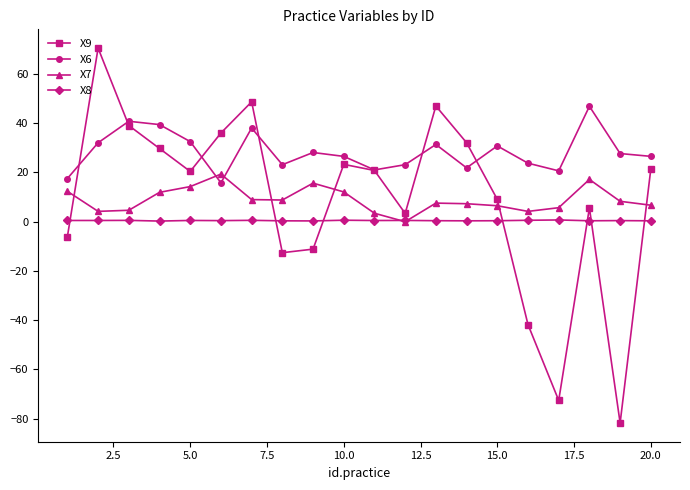

What is the value of the X7 point at the 11th from the left?

3.4